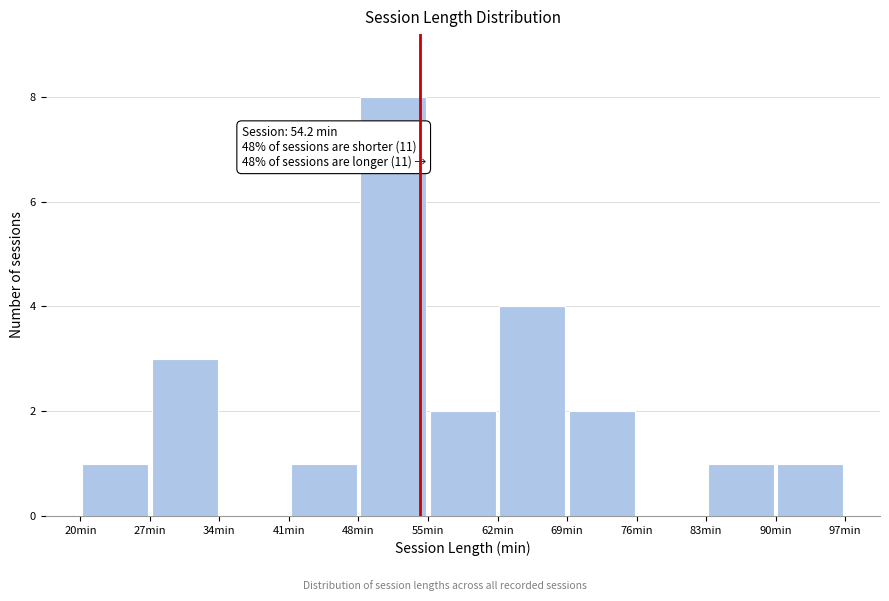

Over which range of the x-axis is the bar tallest?

48 to 55